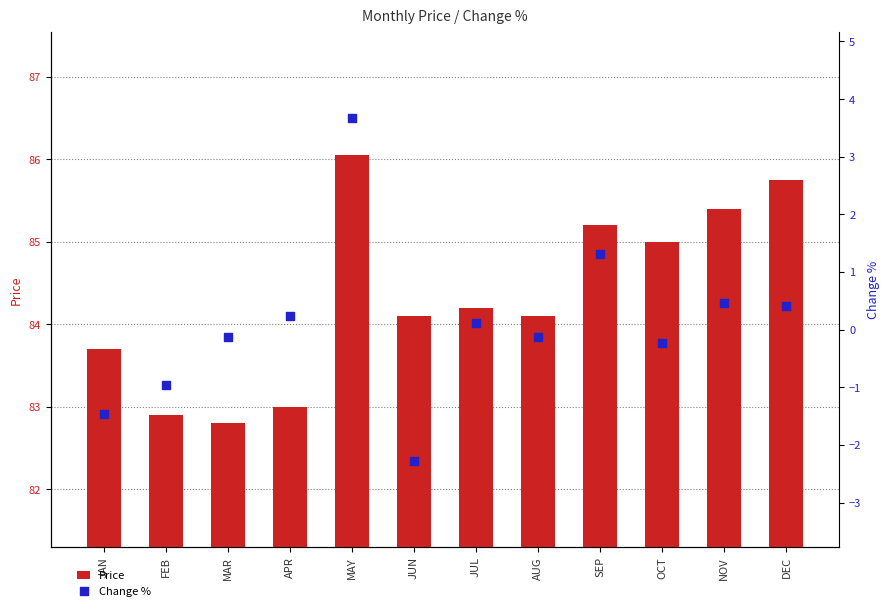

What are all the series names shown in the legend?

Price, Change %